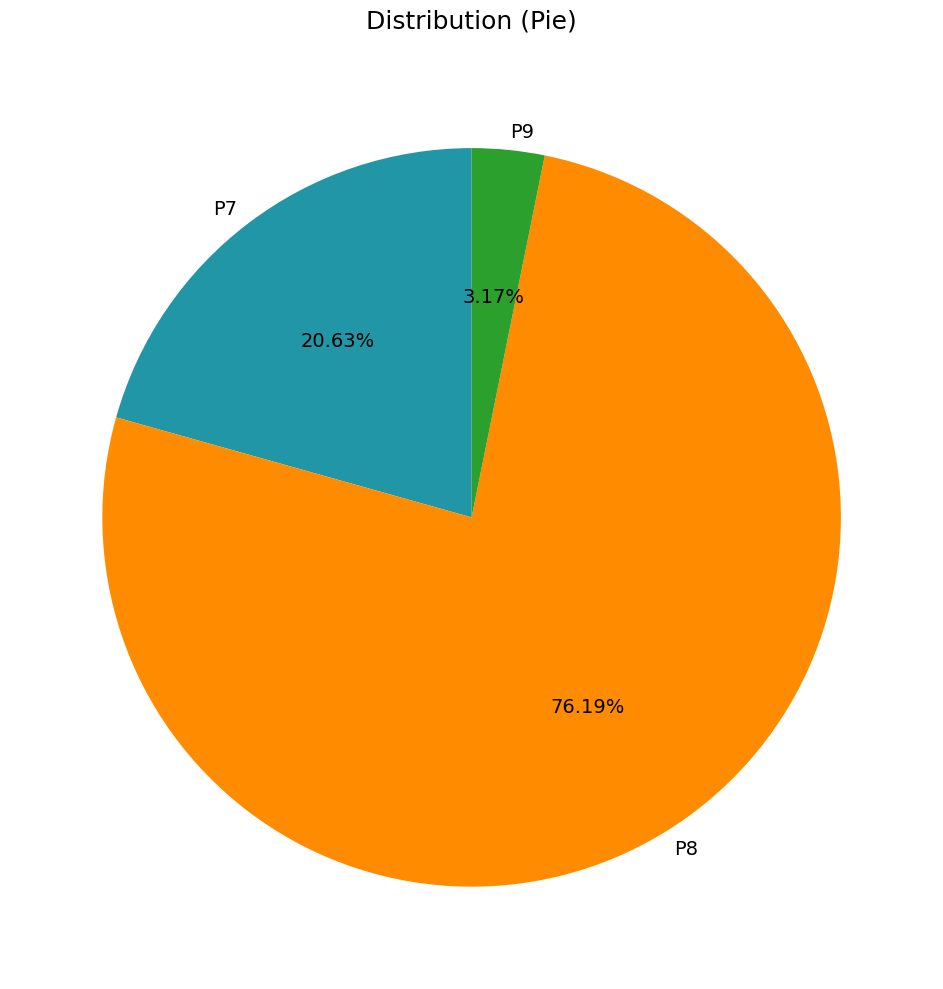

Which slice is the smallest?

P9